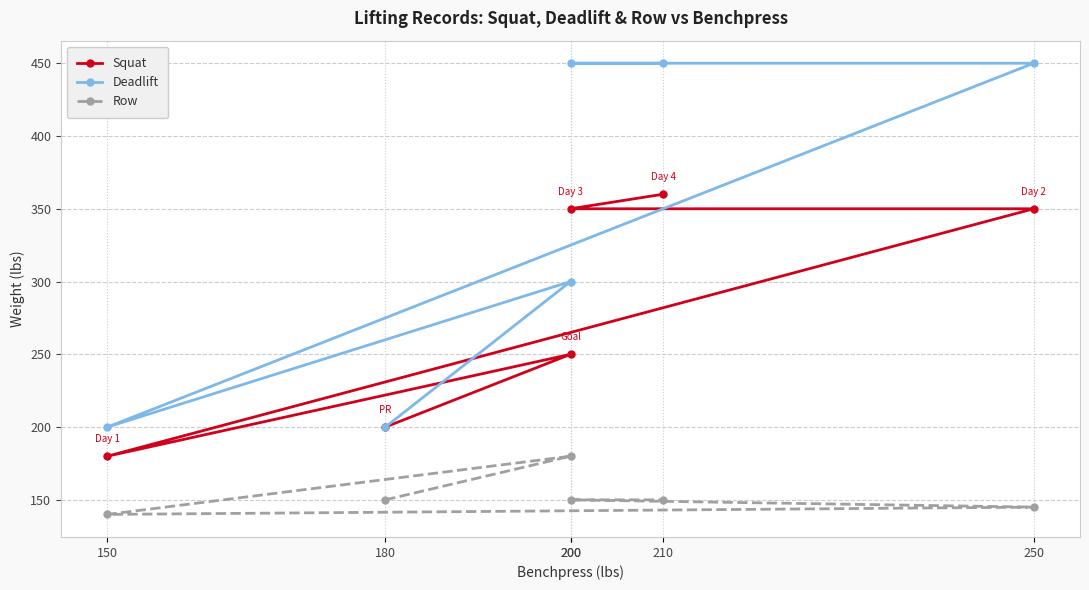

List the series in order of their overall mean, highest first.

Deadlift, Squat, Row